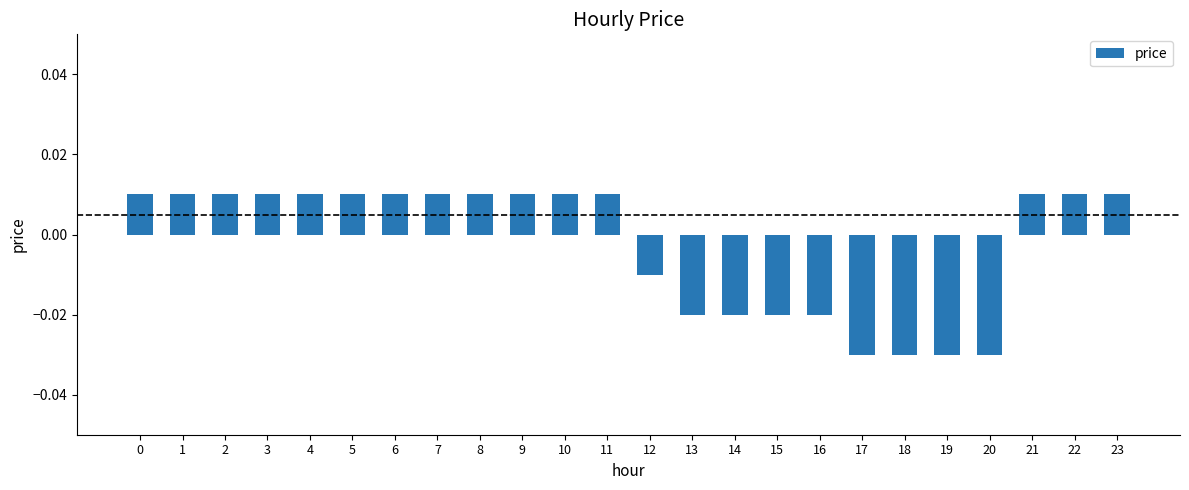

Count the values in the range 0 to 1.

15